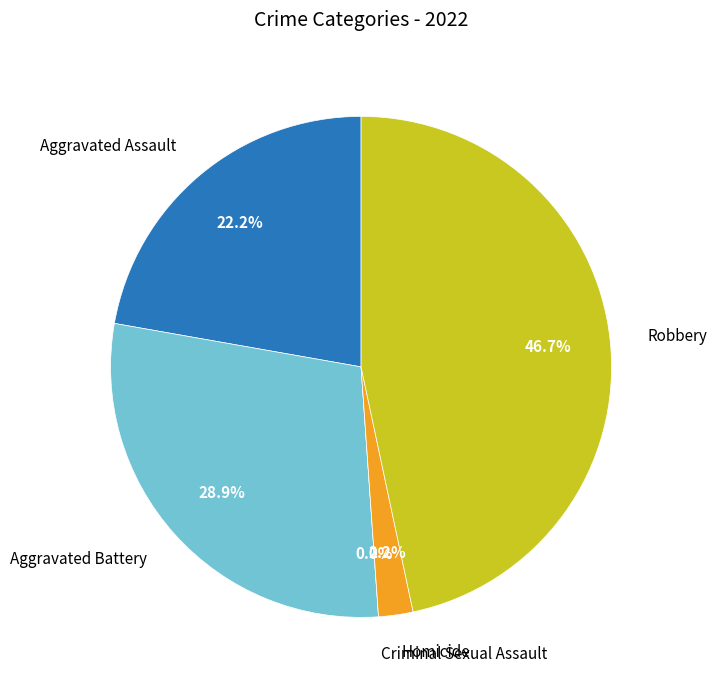

Which category has the smallest portion of the pie?

Criminal Sexual Assault